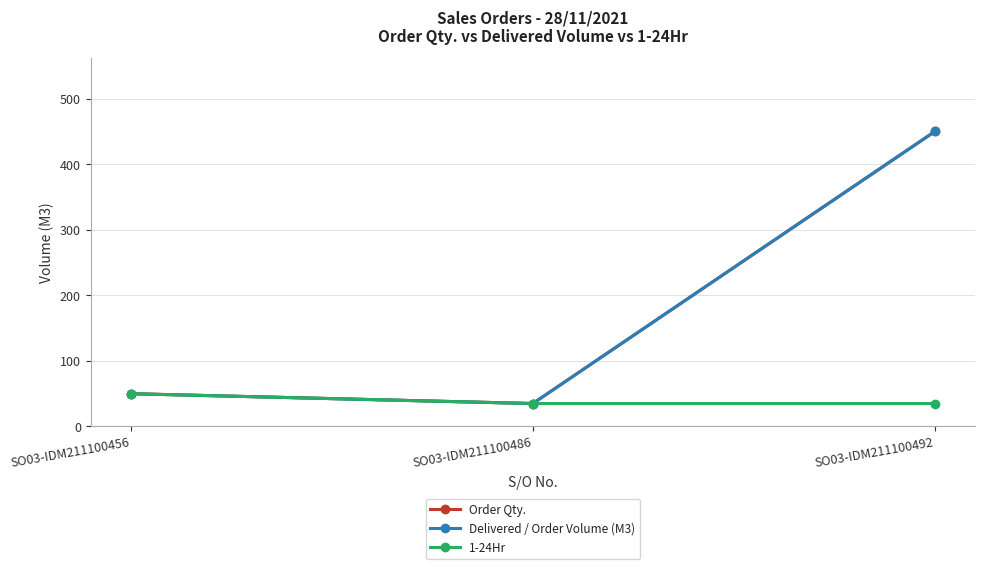

Is this an area chart (filled region under the line)?

No